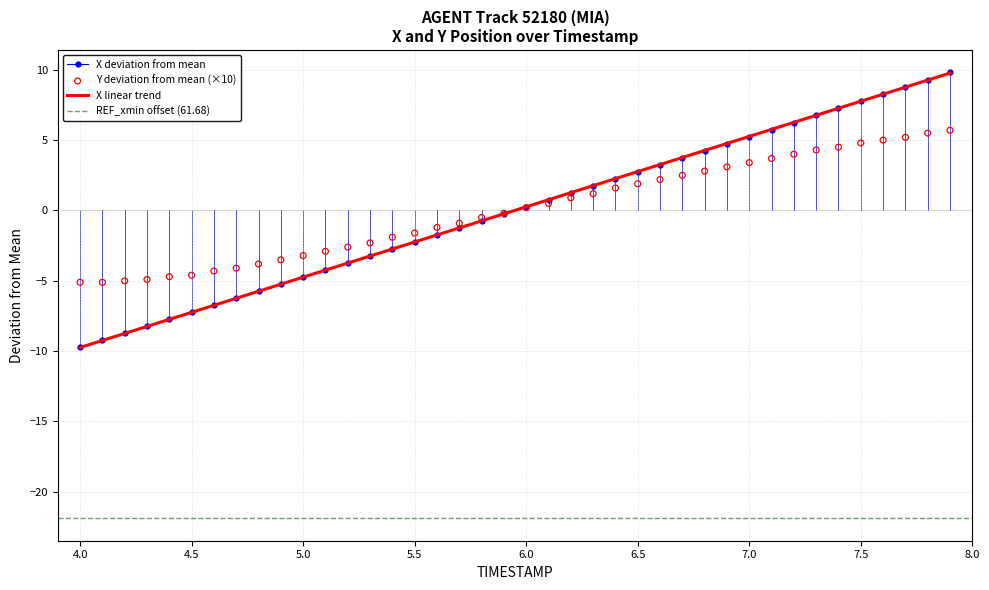

At how many categories does at least one series exceed 6?

8